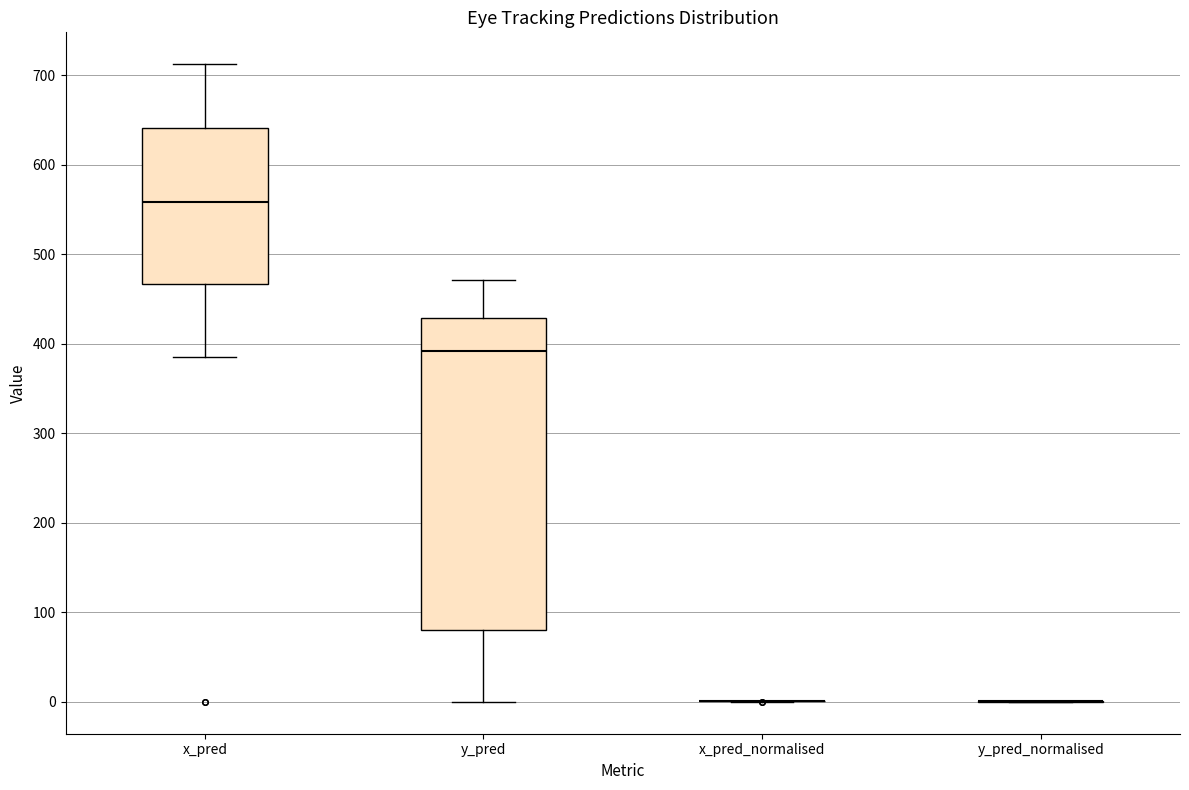

Reading left to right, read every box against the y-axis: the position of its median line, the range the box covers, and the ends of its whiskers. The values are not printed on the chart, so give them approximately, as read against the axis.

x_pred: median 560, box 470 to 640, whiskers 390 to 710
y_pred: median 390, box 80 to 430, whiskers 0 to 470
x_pred_normalised: box collapsed to a line at 0, whiskers 0 to 0
y_pred_normalised: box collapsed to a line at 0, whiskers 0 to 0